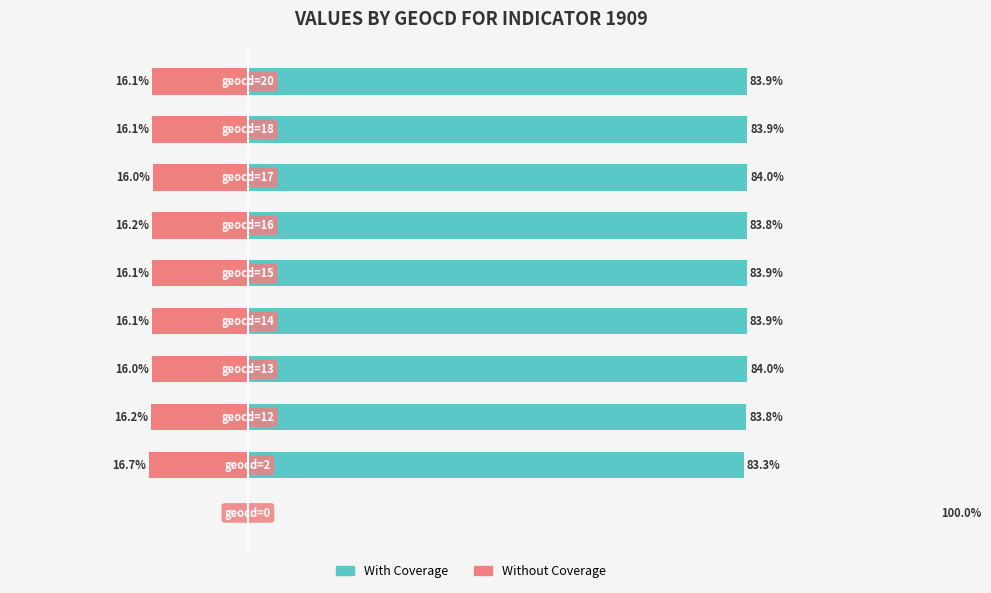

At 6, list the series in order from smallest to largest.

Without Coverage, With Coverage